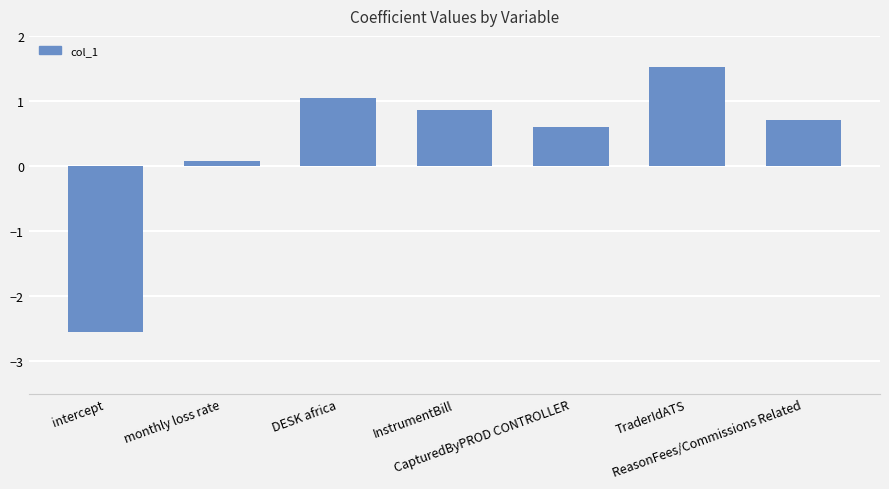

Count the number of categories in the chart.

7